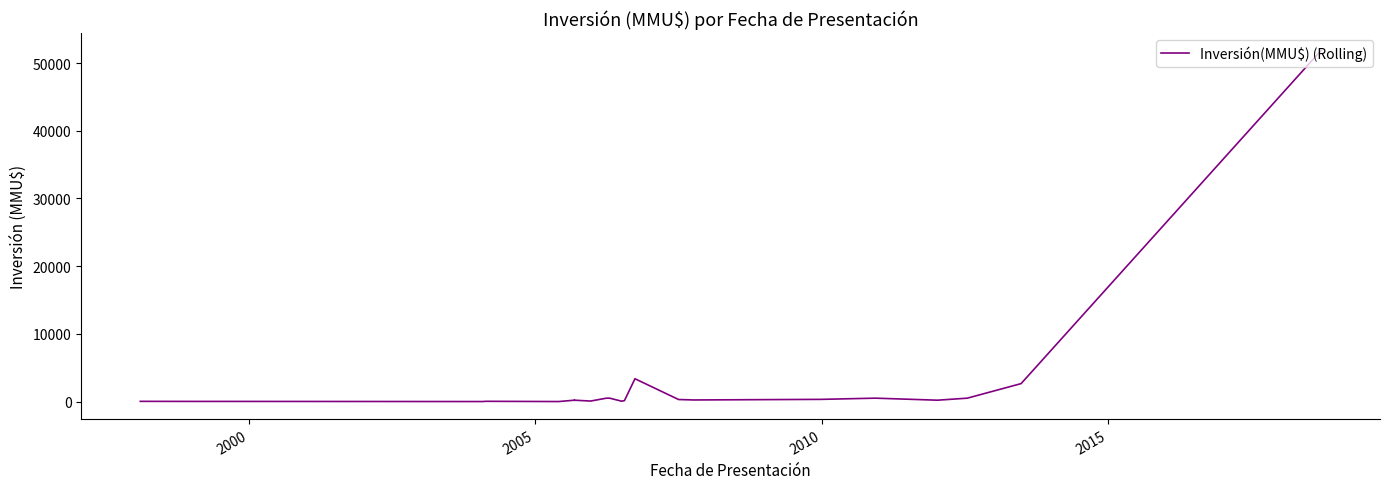

What is the difference between the second highest and minimum values?

3369